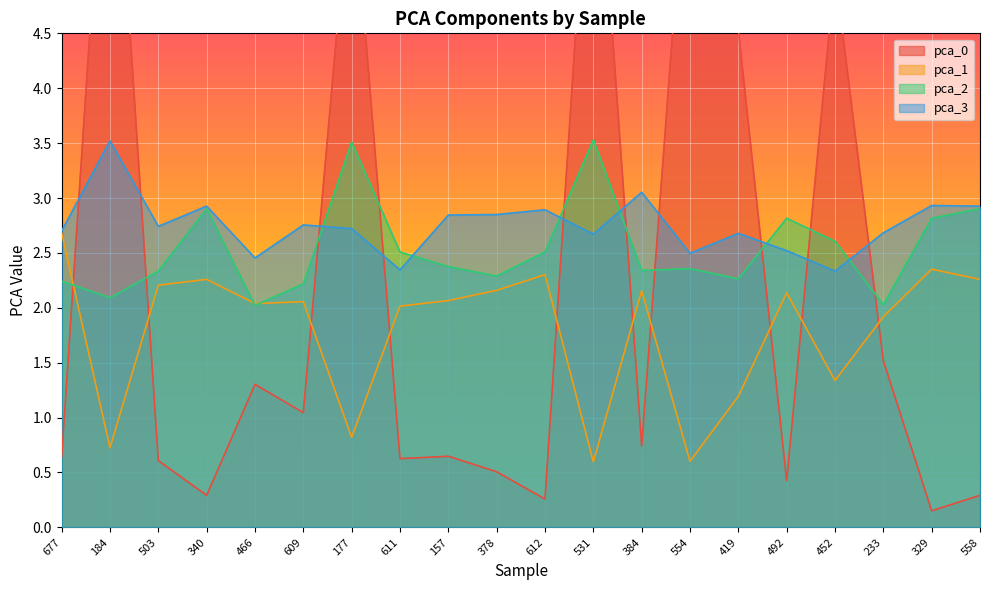

True or false: pca_0 and pca_2 cross at least once.

True